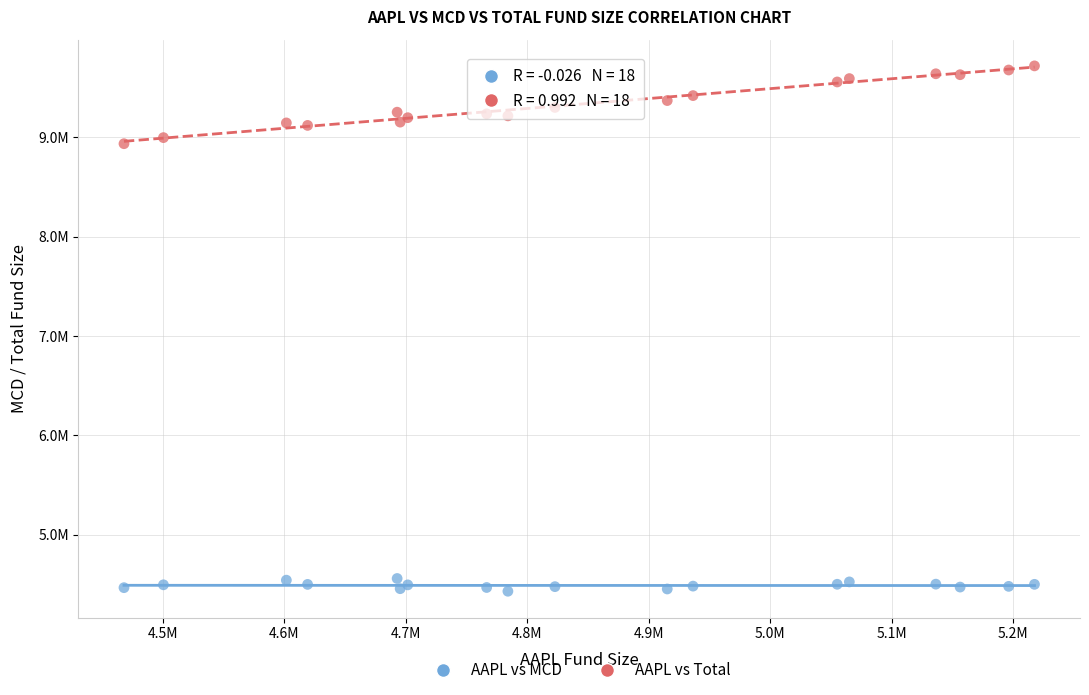

Which series reaches the minimum Y coordinate?

AAPL vs MCD